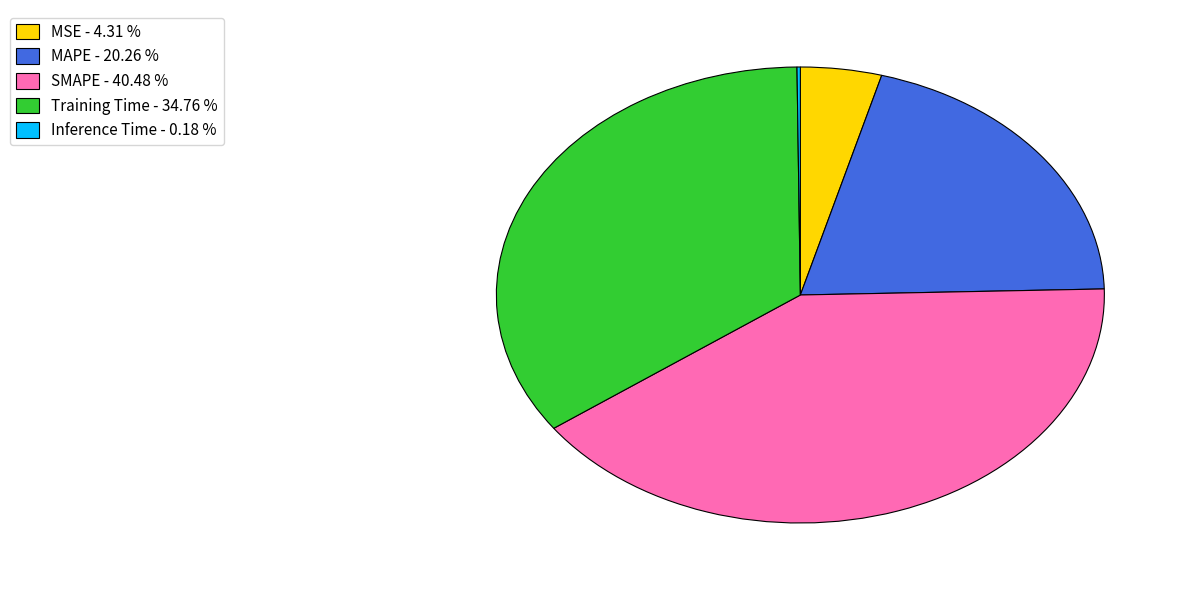

Which has a higher value, MAPE - 20.26 % or Training Time - 34.76 %?

Training Time - 34.76 %